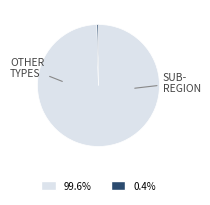

Does any single category account for the majority?

Yes